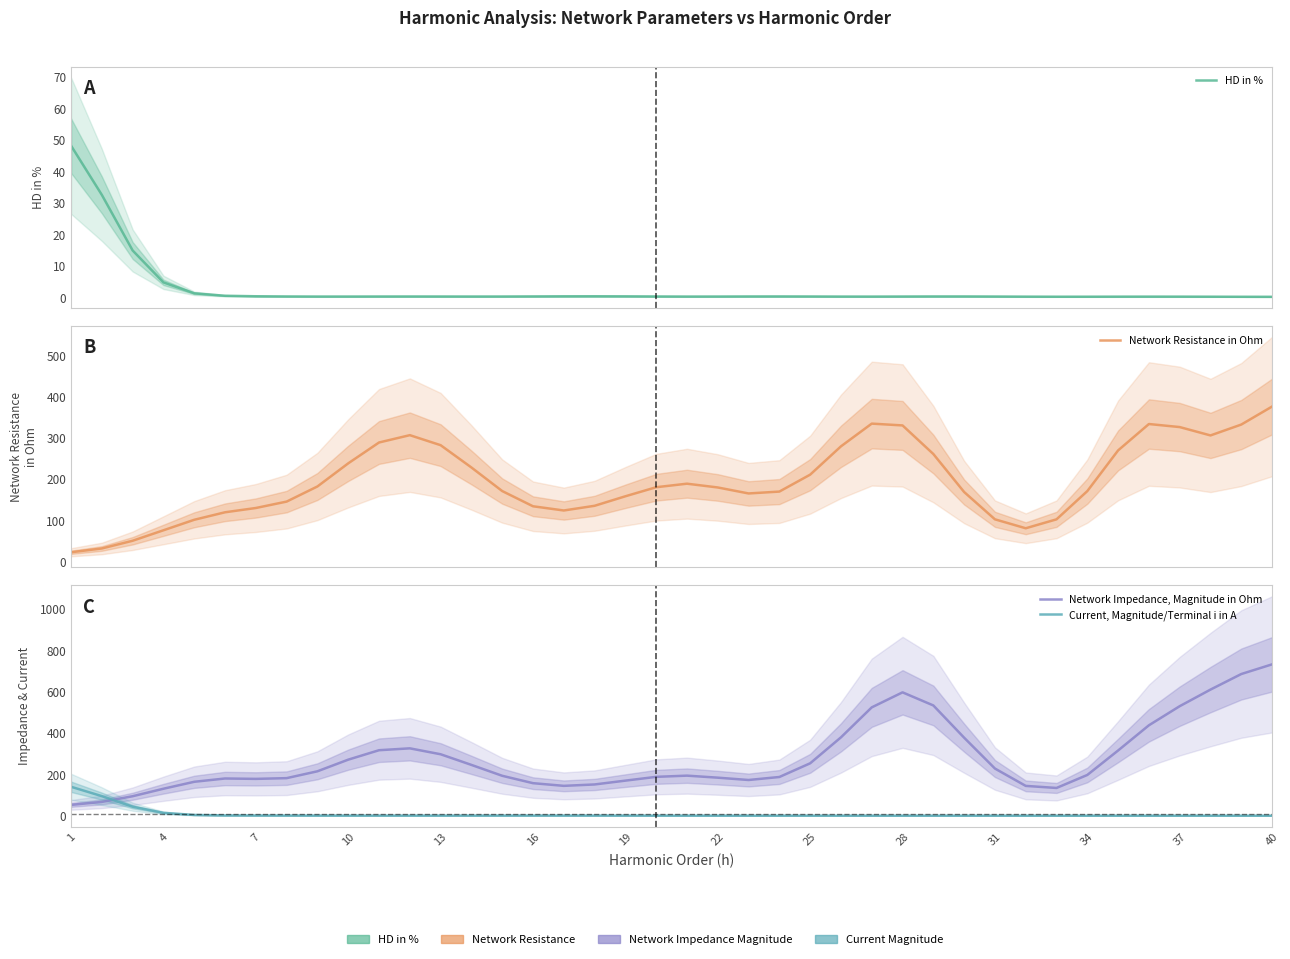

Is it true that Network Resistance in Ohm equals 326.1 at 37?

True